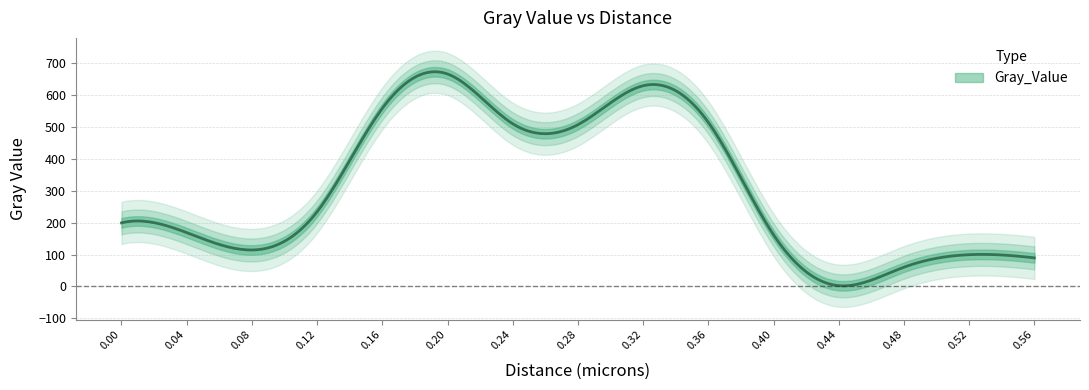

At which label is the value closest to 334?

0.12